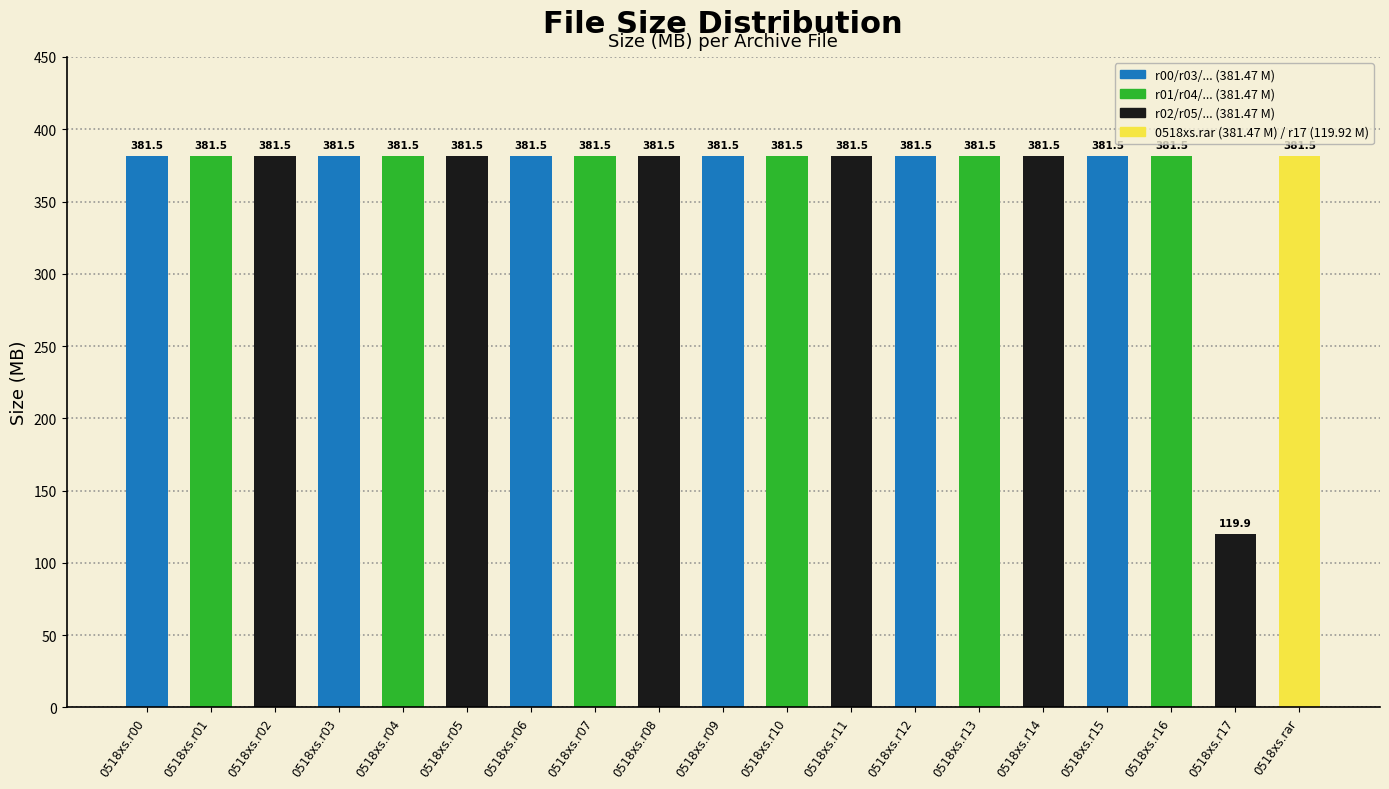

What is the maximum value shown in the chart?

381.5